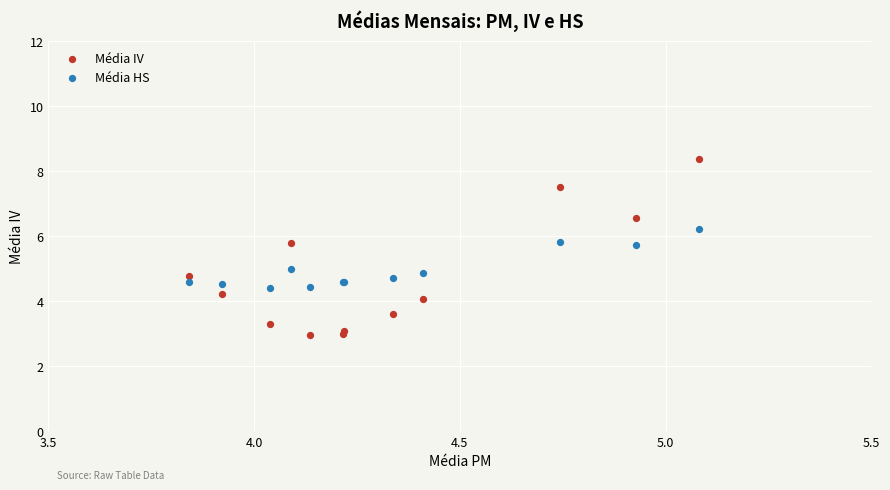

Which series has the widest spread of Y values?

Média IV